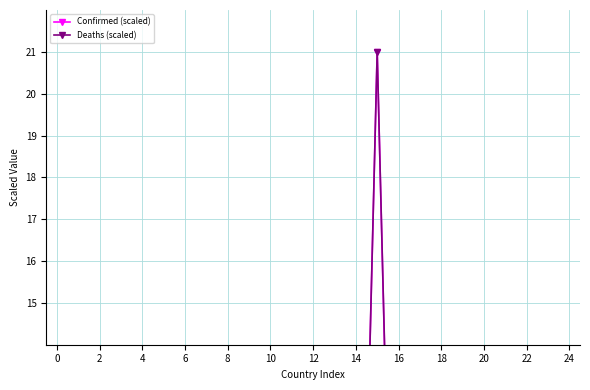

Reading left to right, list all the values displayed in this chart.

Confirmed (scaled): 0.2	0.2	0.2	0.0	5.2	0.2	0.1	0.7	0.4	0.3	1.5	0.5	1.2	0.5	0.2	21.0	0.5	0.4	0.1	1.5	1.6	4.9	0.5	0.1	0.0
Deaths (scaled): 0.3	0.1	0.2	0.0	4.0	0.2	0.0	0.4	0.2	0.0	1.0	0.1	0.9	0.7	0.4	21.0	0.7	0.6	0.1	1.0	1.3	4.5	0.2	0.0	0.0